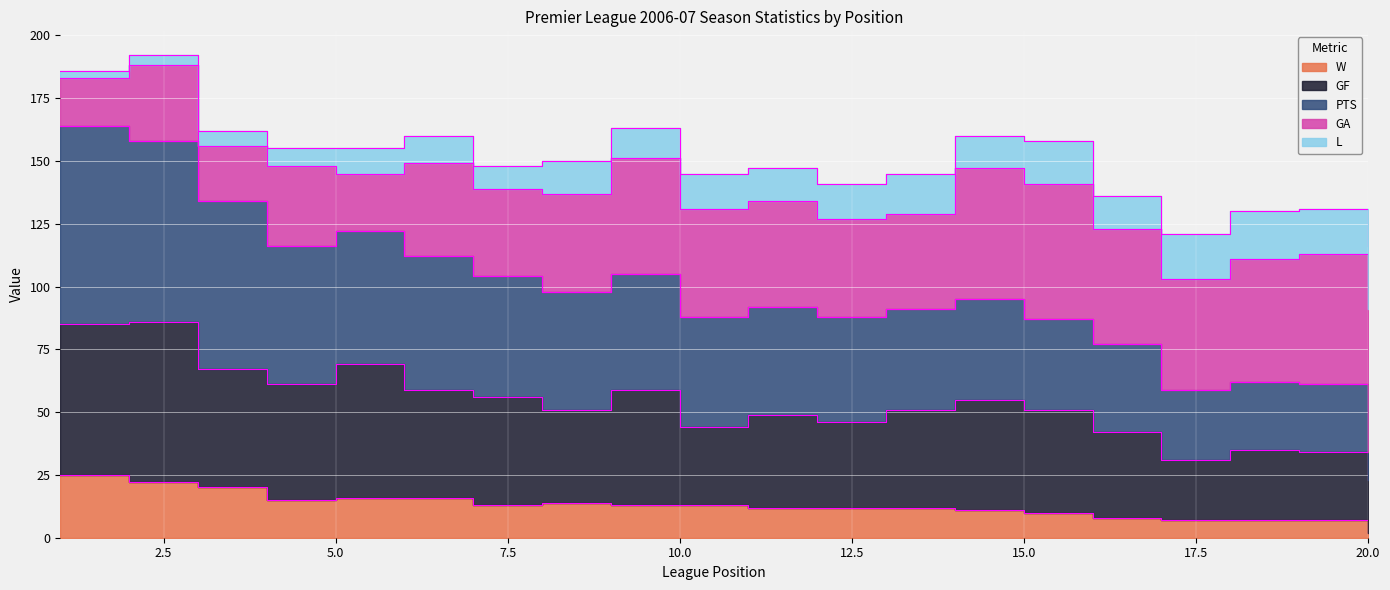

What is the difference between the W values at 13 and 6?

4